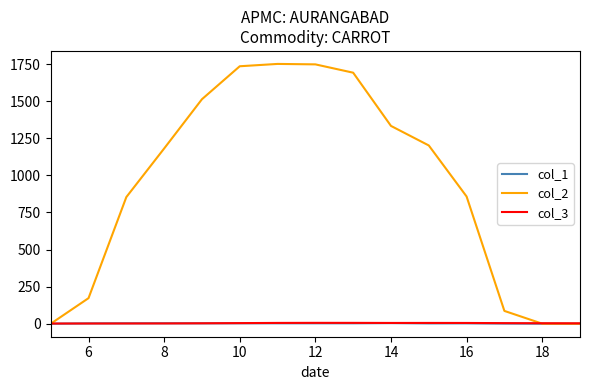

What is the maximum value shown in the chart?

1750.9